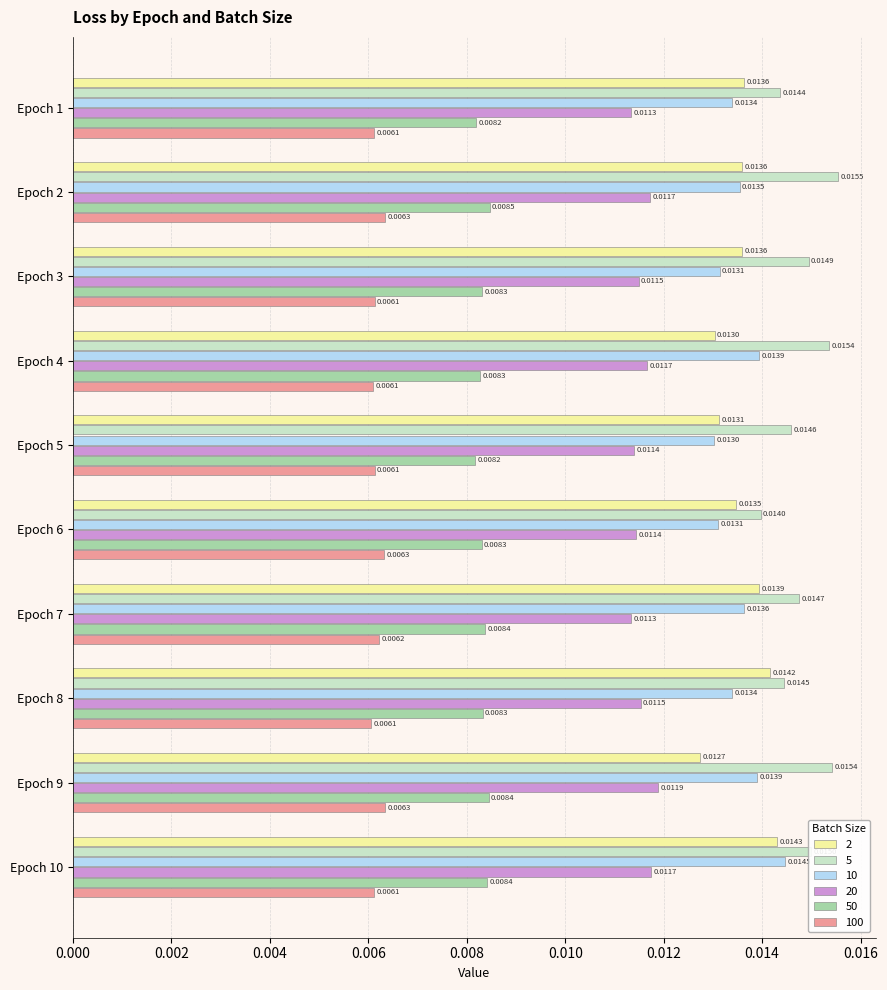

At how many categories does at least one series exceed 0?

10